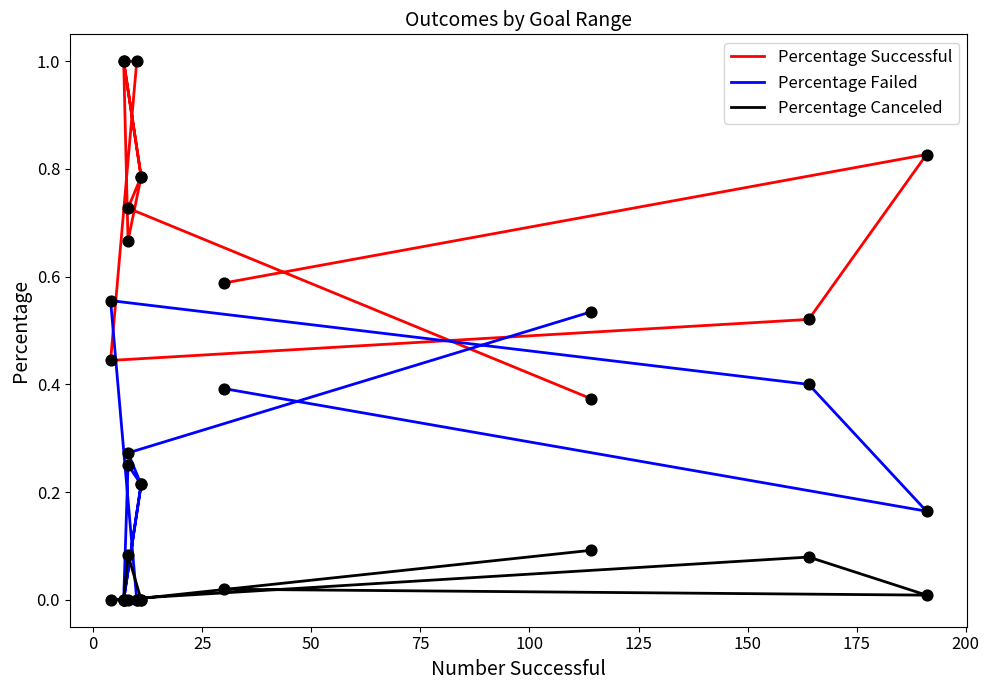

Which series contains the highest Y value?

Percentage Successful